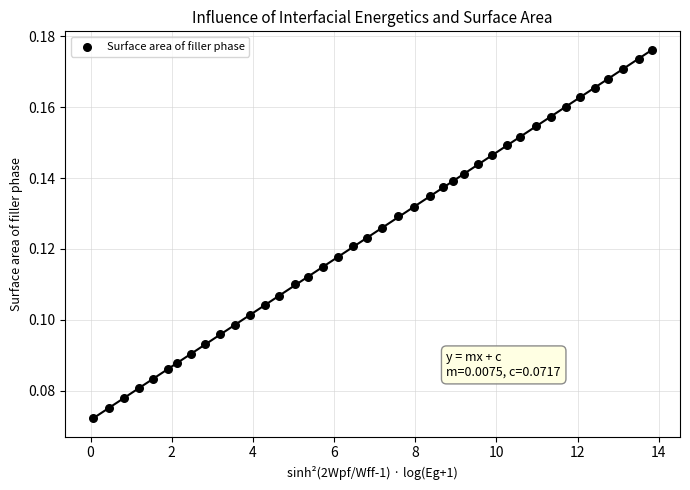

What is the range of X values (max minus min)?

13.8